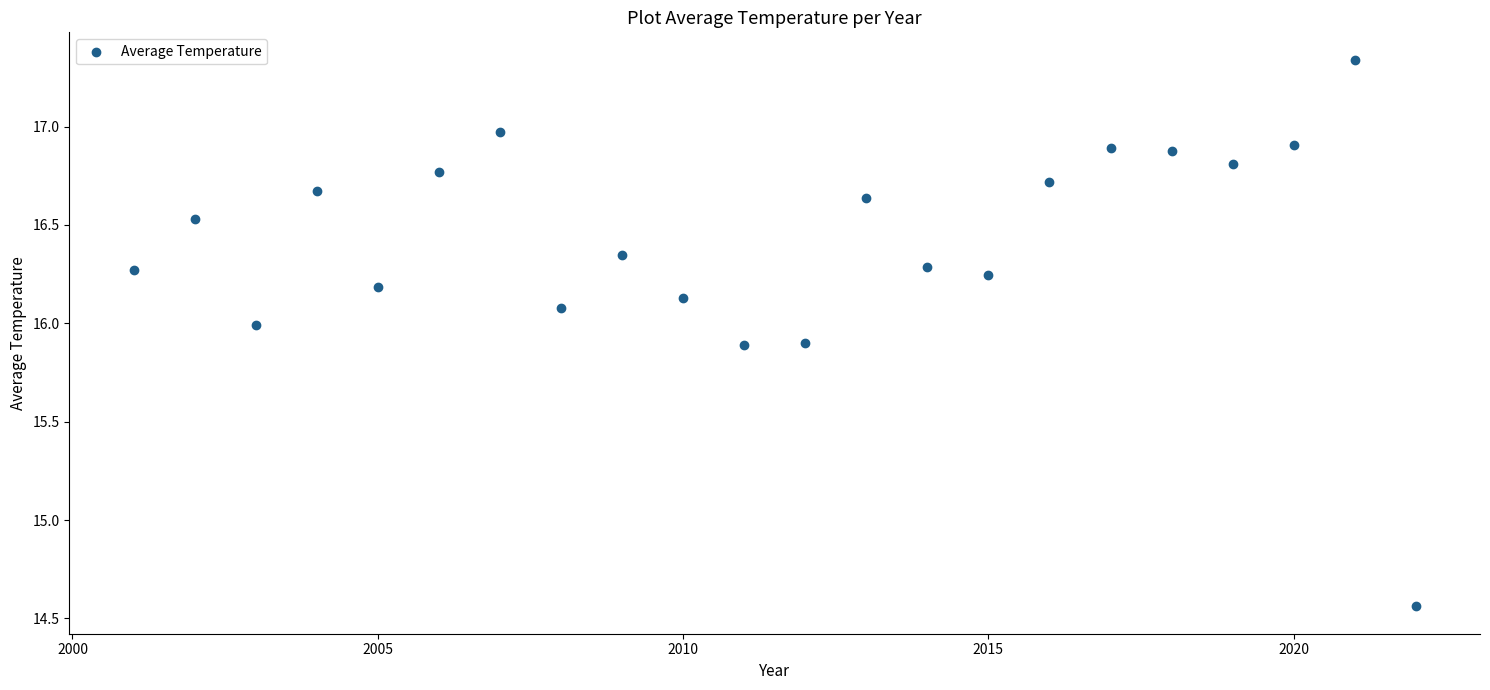

What is the range of Y values (max minus min)?

2.8